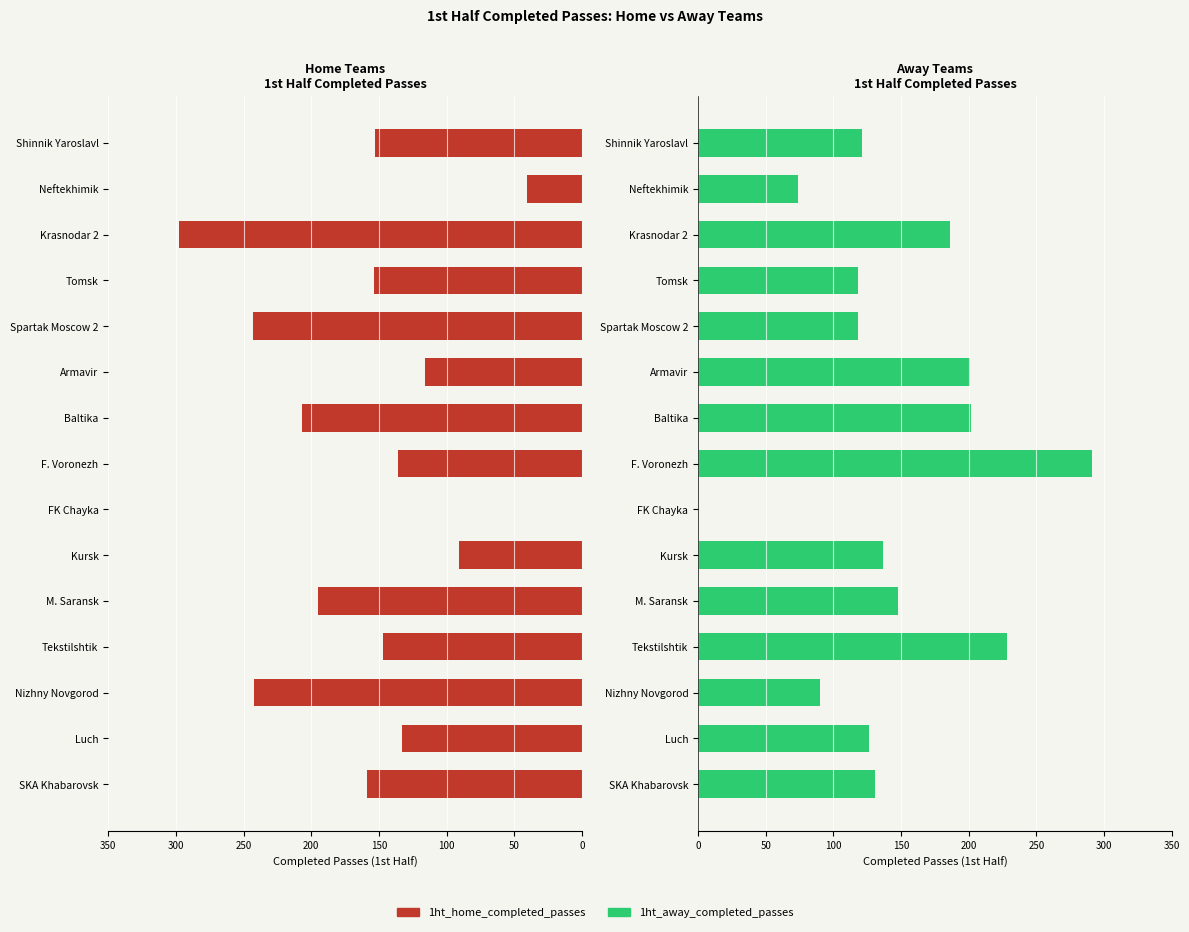

Which series has the widest spread of values?

1ht_home_completed_passes